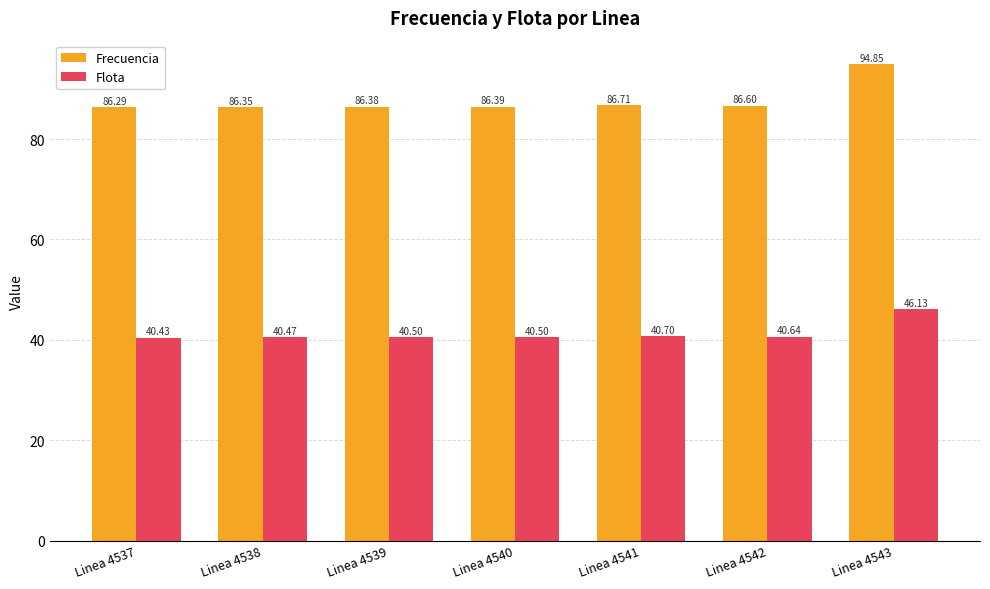

What is the total value across all series at Linea 4542?

127.2